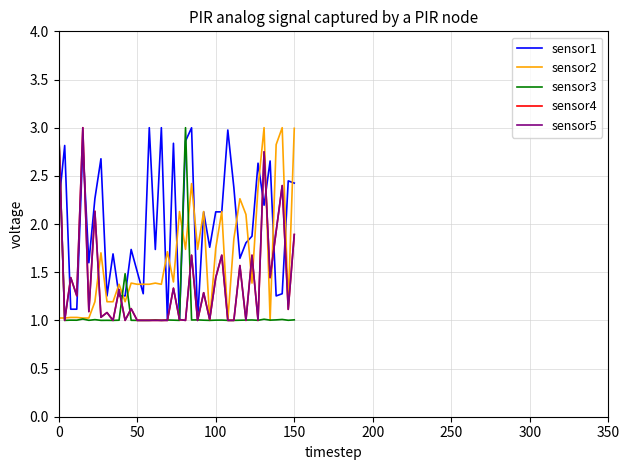

At which category does sensor4 reach its first local peak?

100